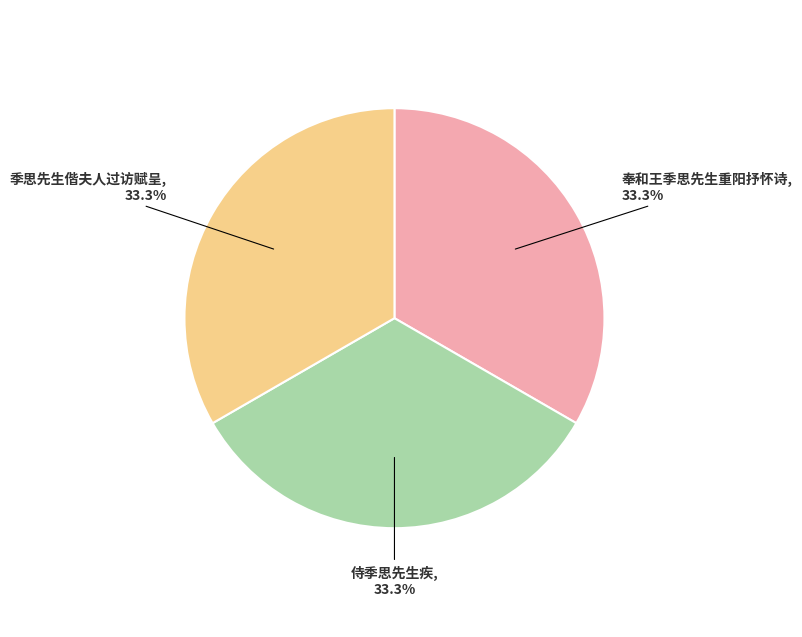

How many segments does this pie chart have?

3